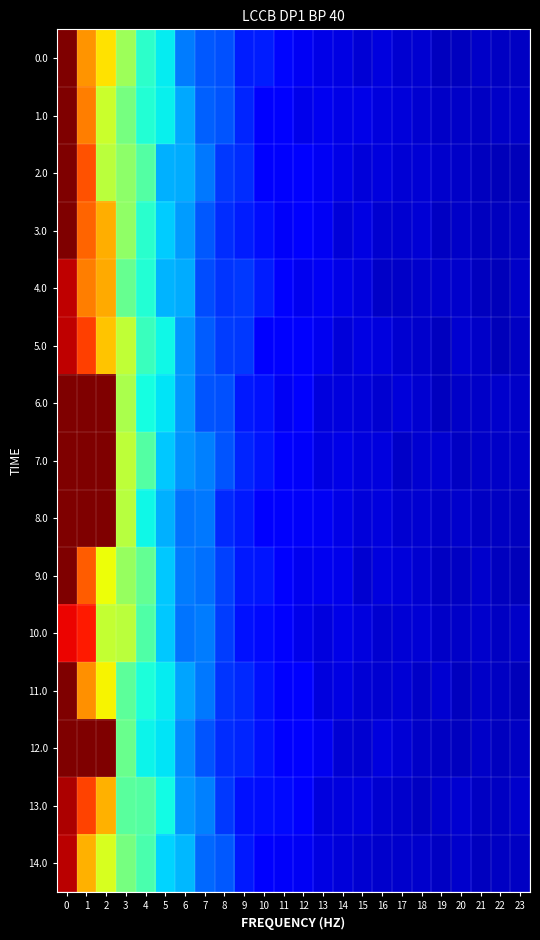

At how many categories does at least one series exceed 0?

24